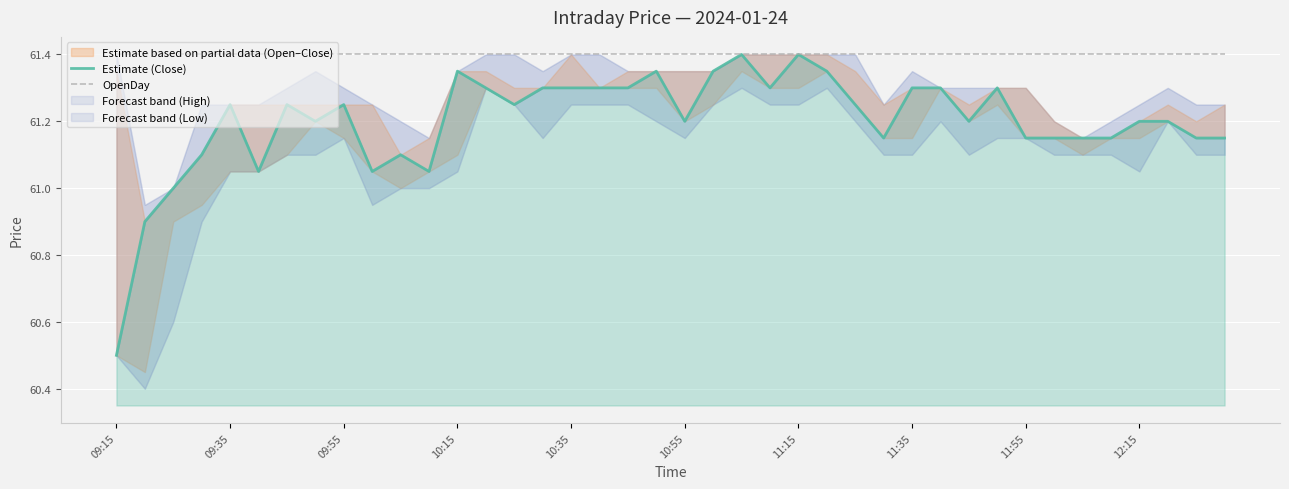

At which category is the sum across all series the highest?

22